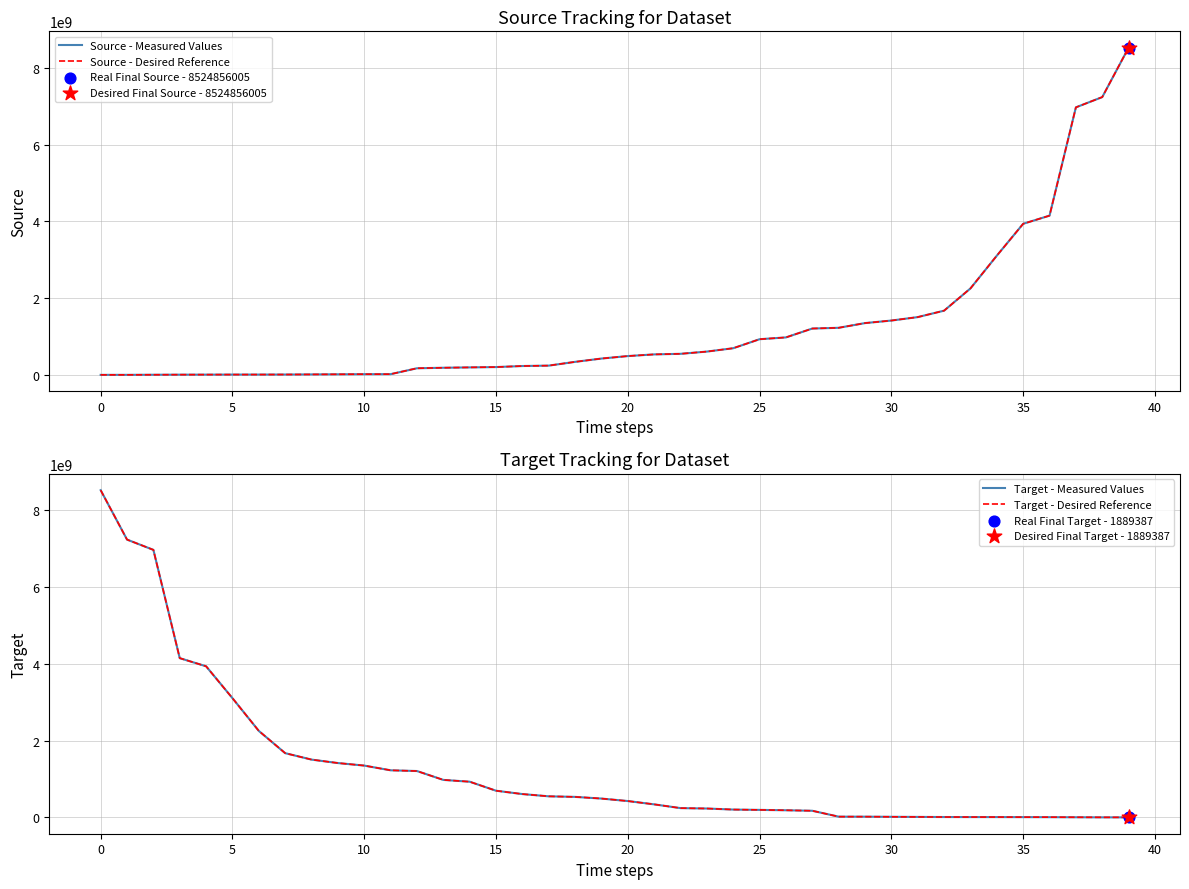

At how many categories does at least one series exceed 8368735092?

2